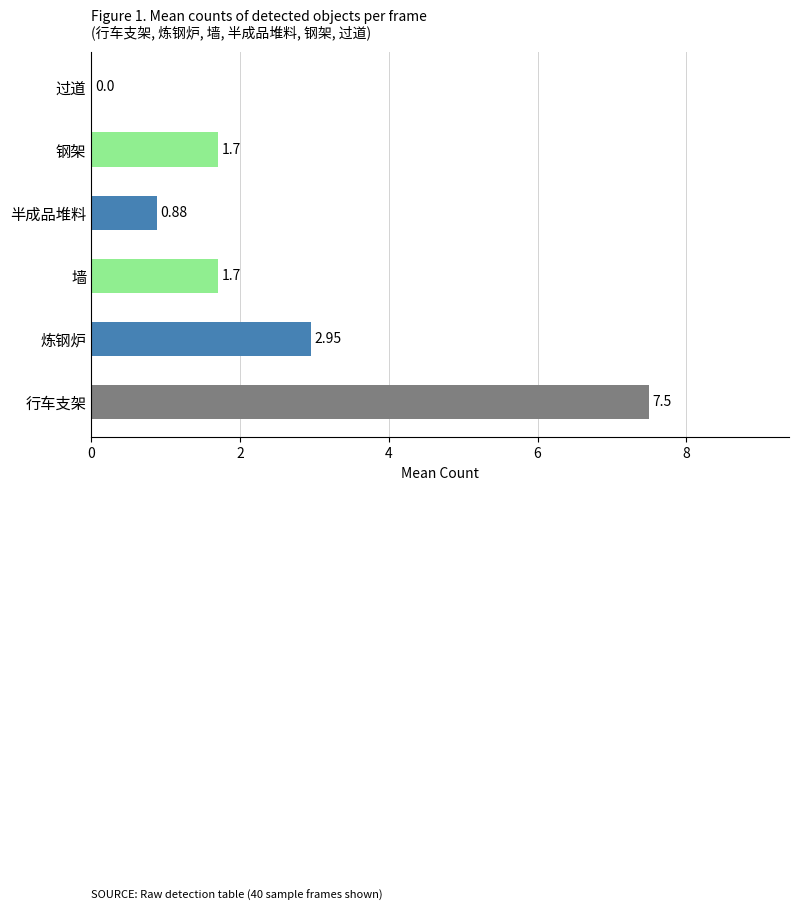

Where is the data nearest to the value 3?

炼钢炉